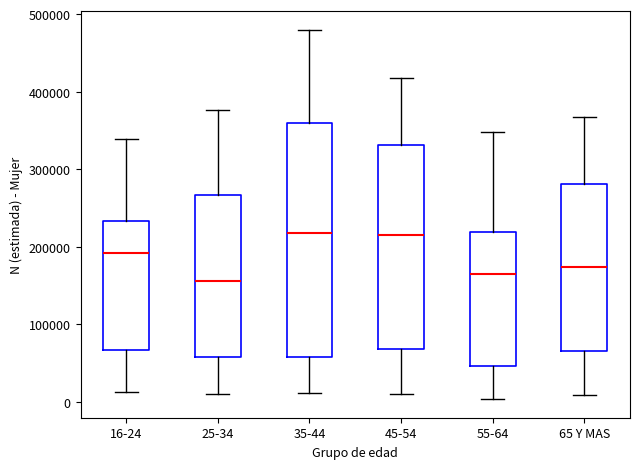

Comparing the boxes themselves (not the whiskers), which one is the tallest?

35-44